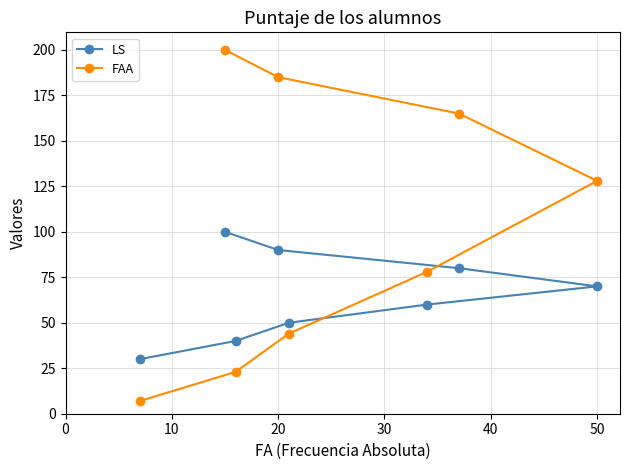

What is the greatest value displayed?

200